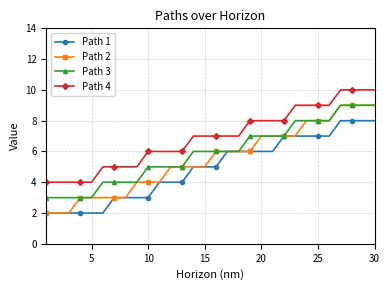

What are all the series names shown in the legend?

Path 1, Path 2, Path 3, Path 4